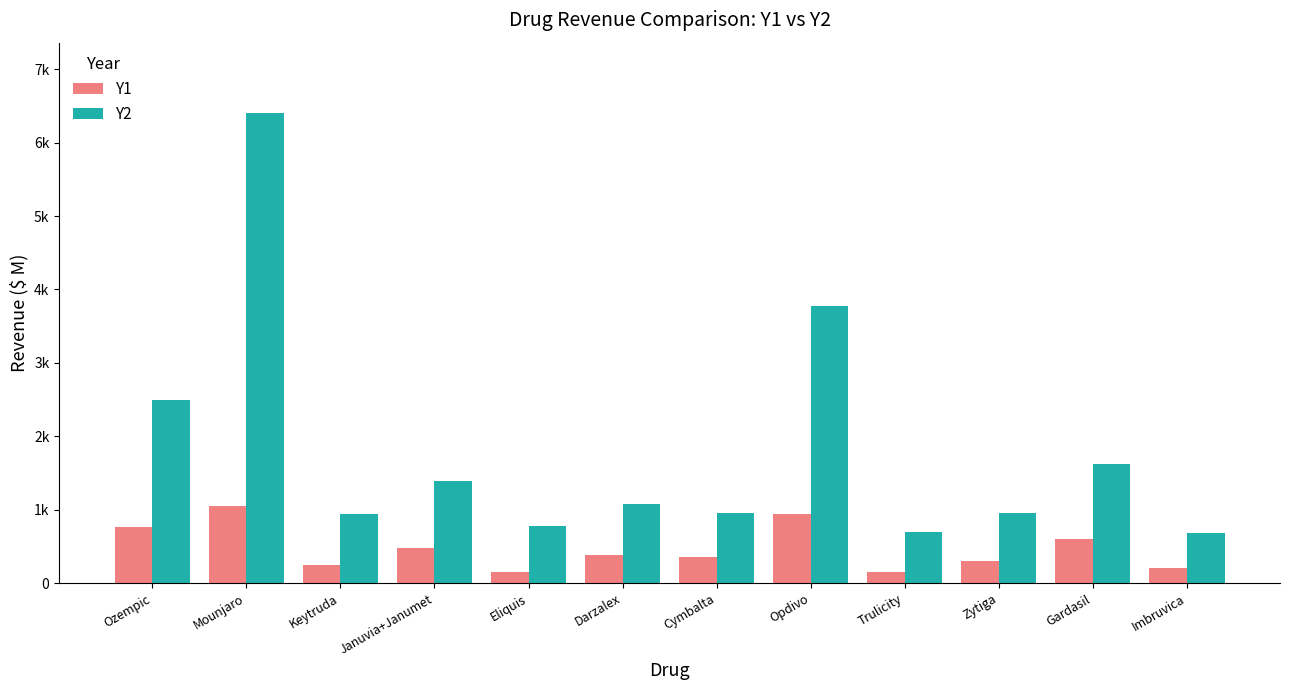

What are all the series names shown in the legend?

Y1, Y2